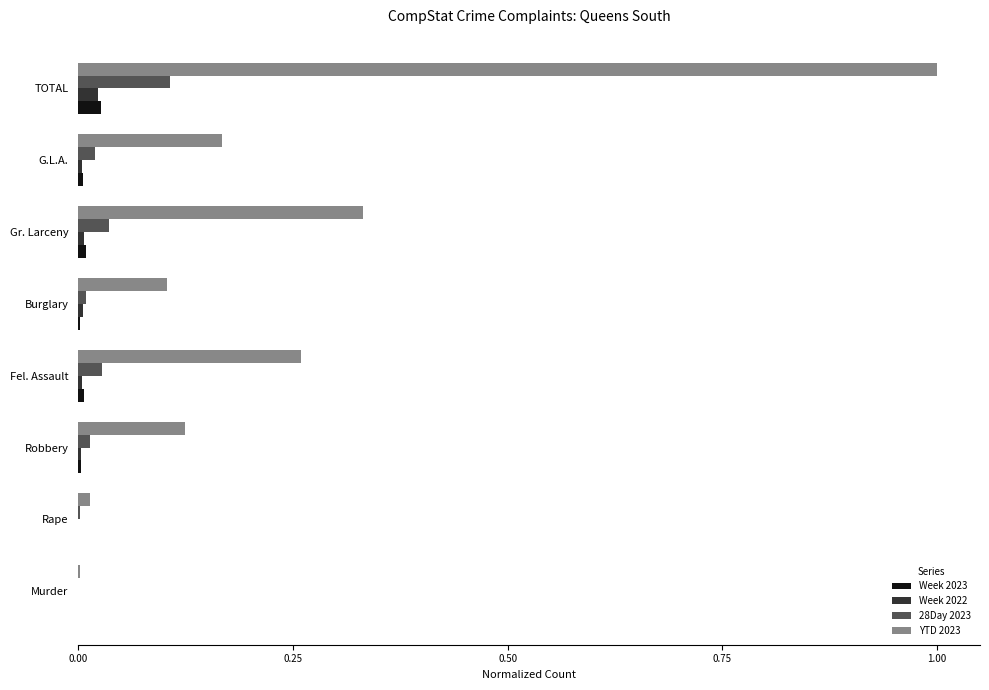

What is the maximum value shown in the chart?

1.0